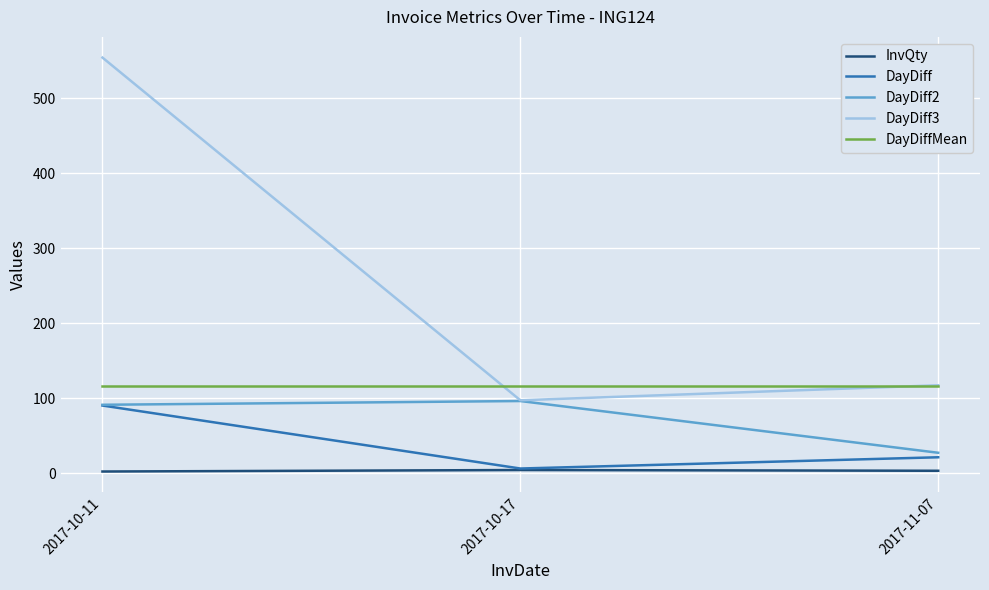

Which series has the largest range (max minus min)?

DayDiff3